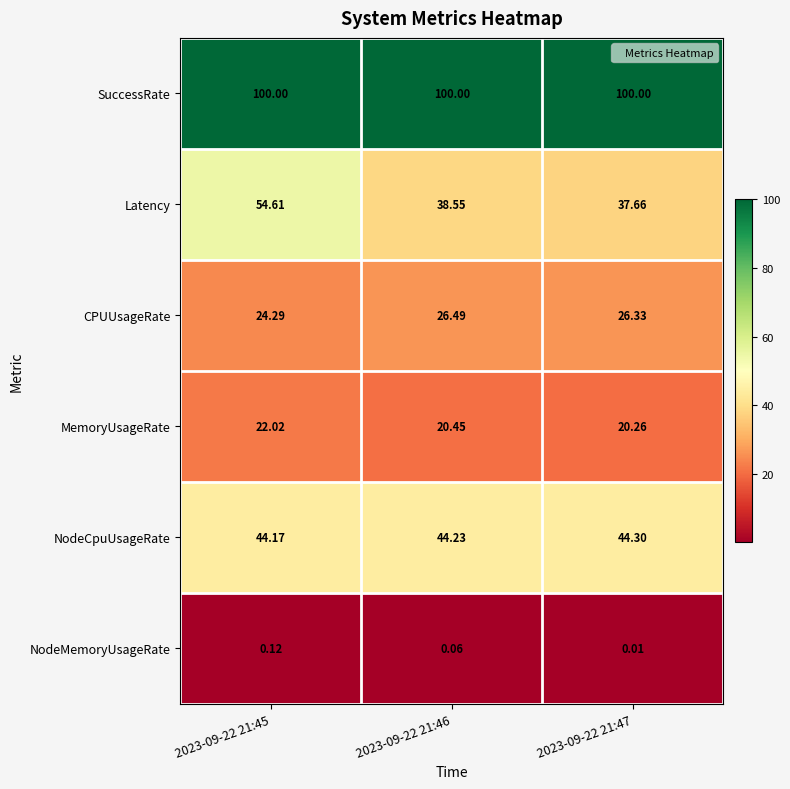

Rank the series by their maximum value, from lowest to highest.

NodeMemoryUsageRate, MemoryUsageRate, CPUUsageRate, NodeCpuUsageRate, Latency, SuccessRate